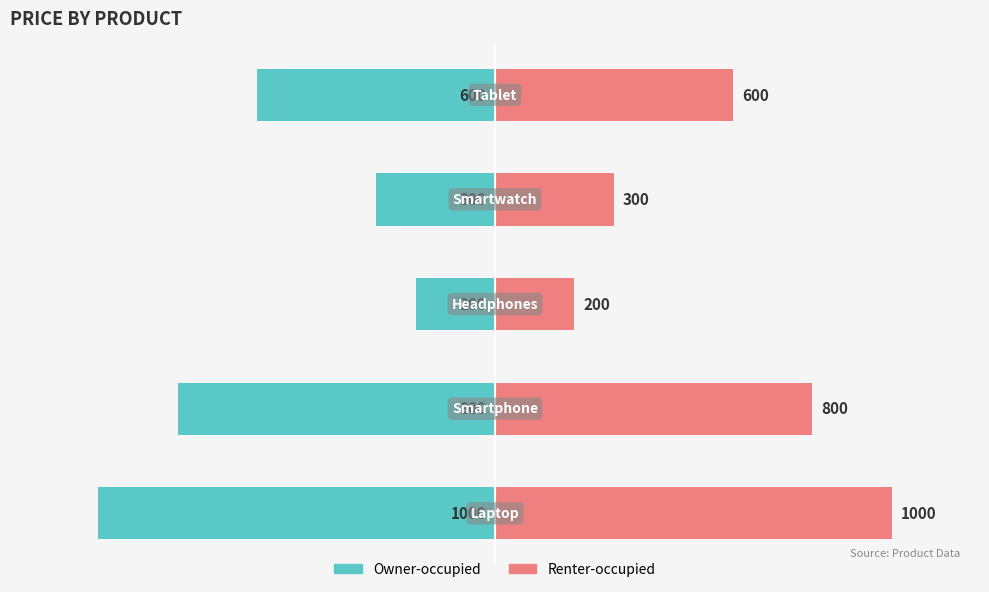

What are all the series names shown in the legend?

Owner-occupied, Renter-occupied